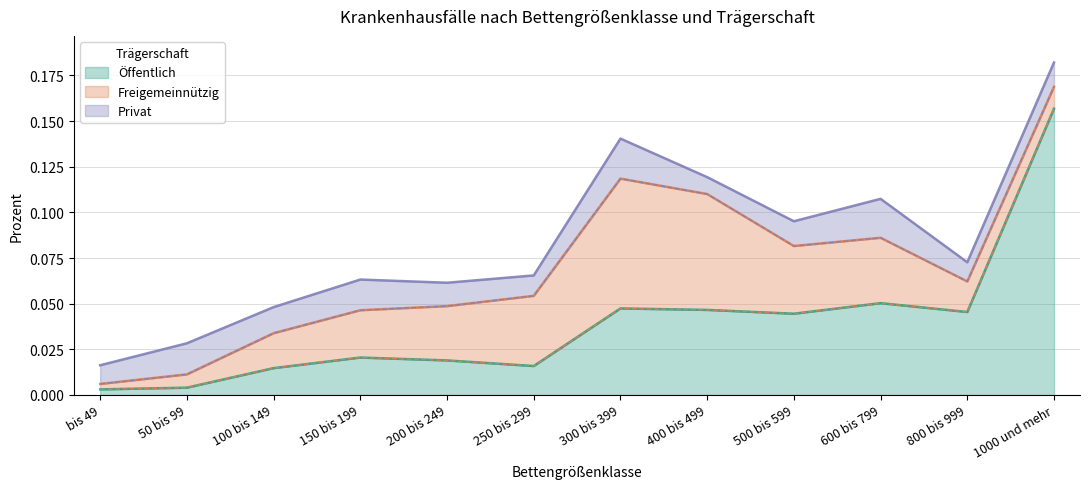

What is the label of the 5th point from the right?

400 bis 499